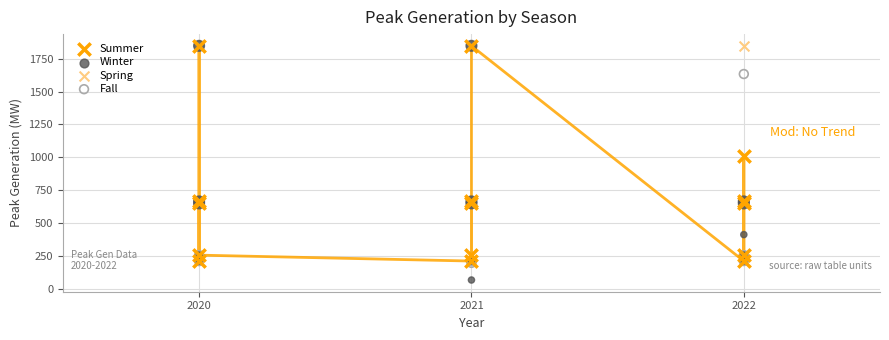

In the Spring series, what Y value is closest to 1030?

665.6